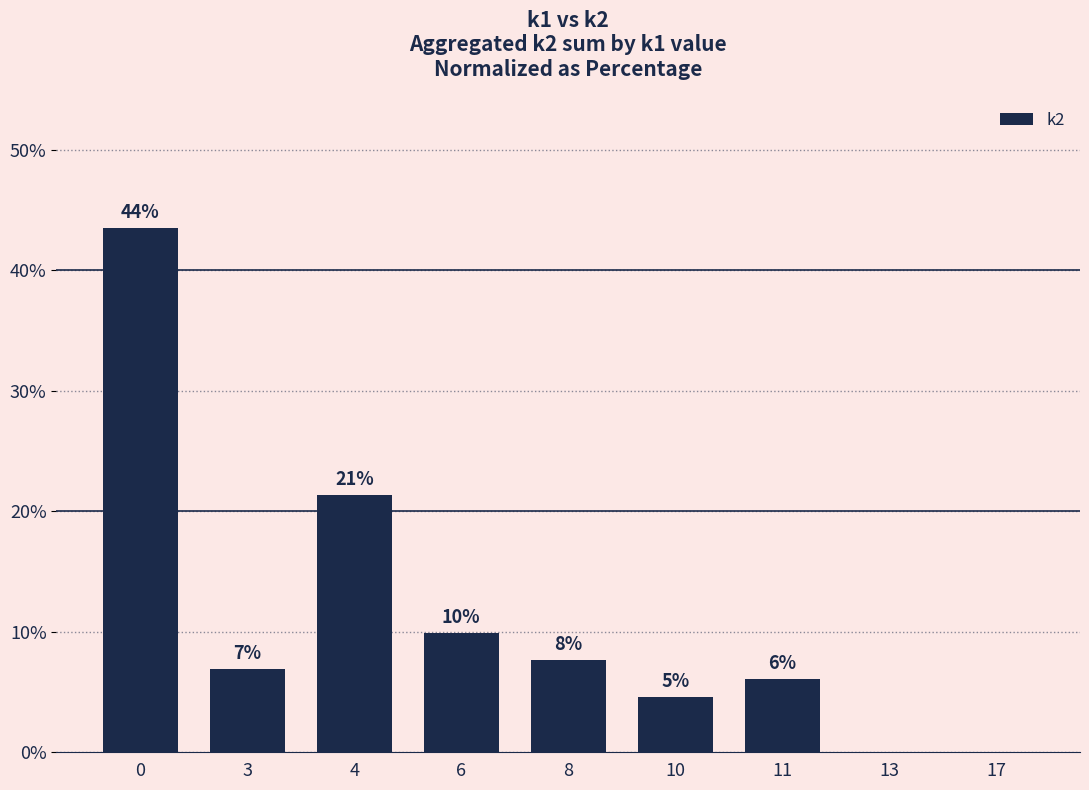

List the labels in order of value, largest first.

0, 4, 6, 8, 3, 11, 10, 13, 17